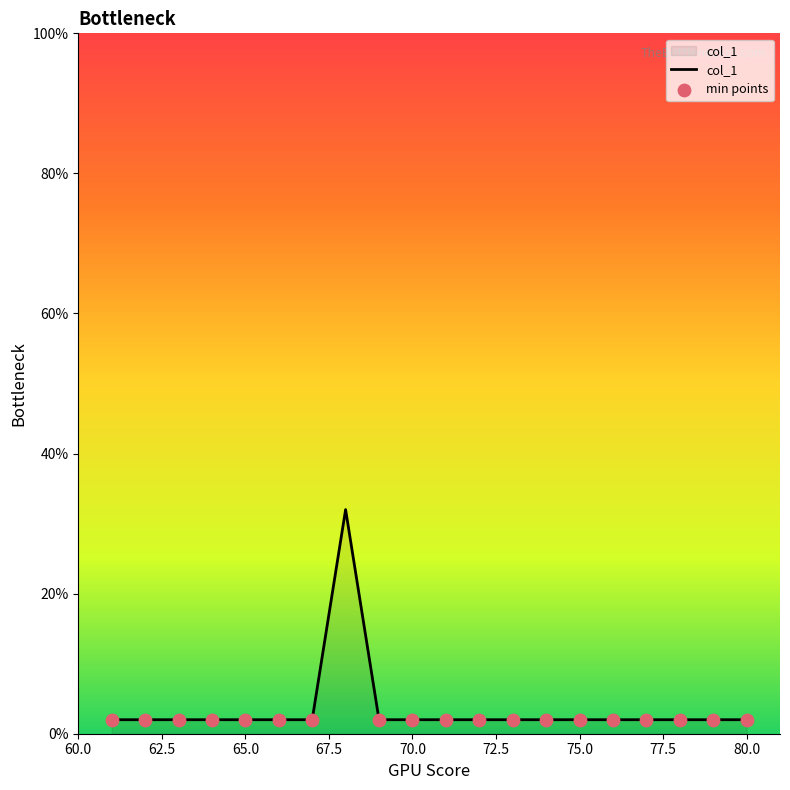

What is the difference between the maximum and minimum values?

30